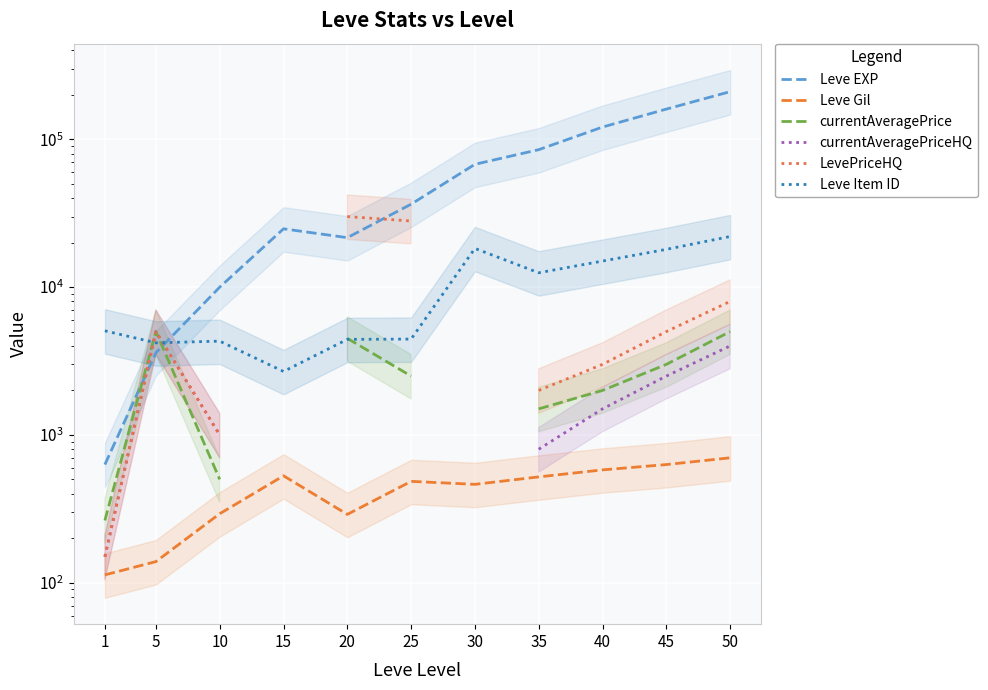

Where is Leve EXP nearest to the value 105315?

40